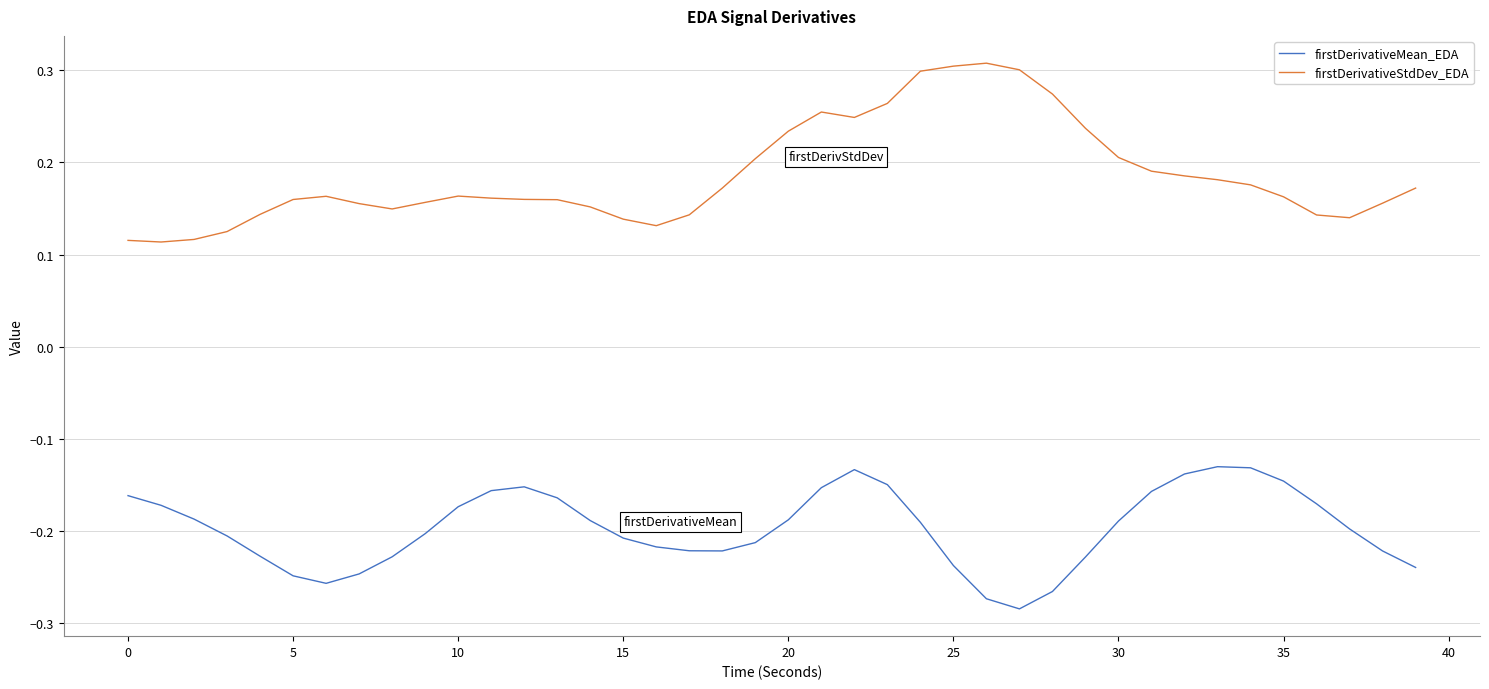

True or false: firstDerivativeMean_EDA and firstDerivativeStdDev_EDA intersect in this chart.

False